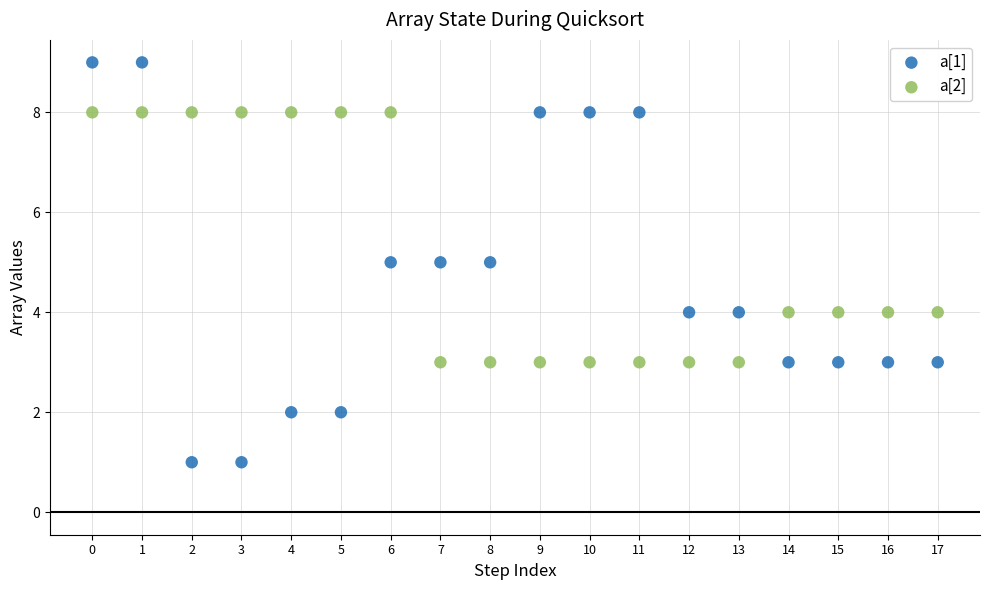

Which series has the largest Y range (max minus min)?

a[1]